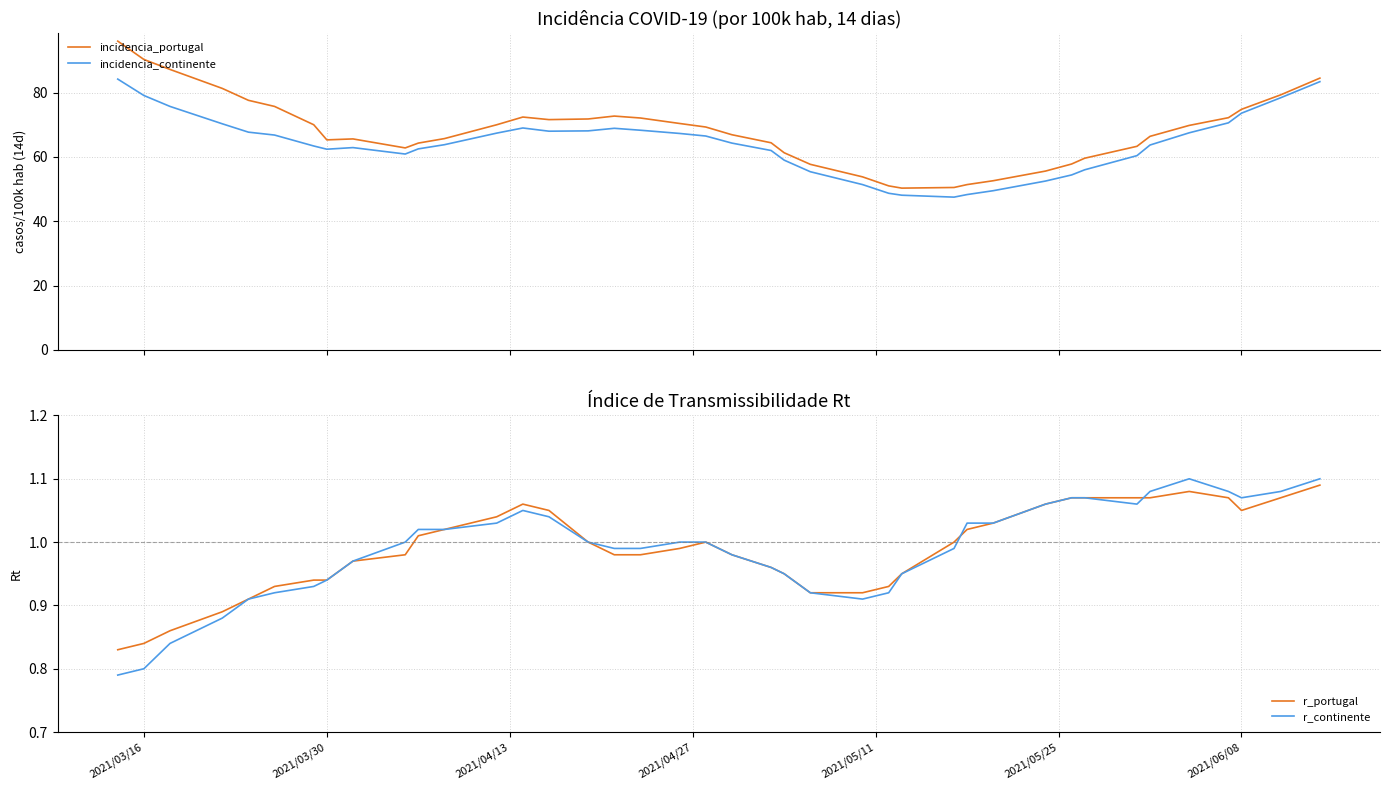

What is the lowest value of the incidencia_continente series?

47.5